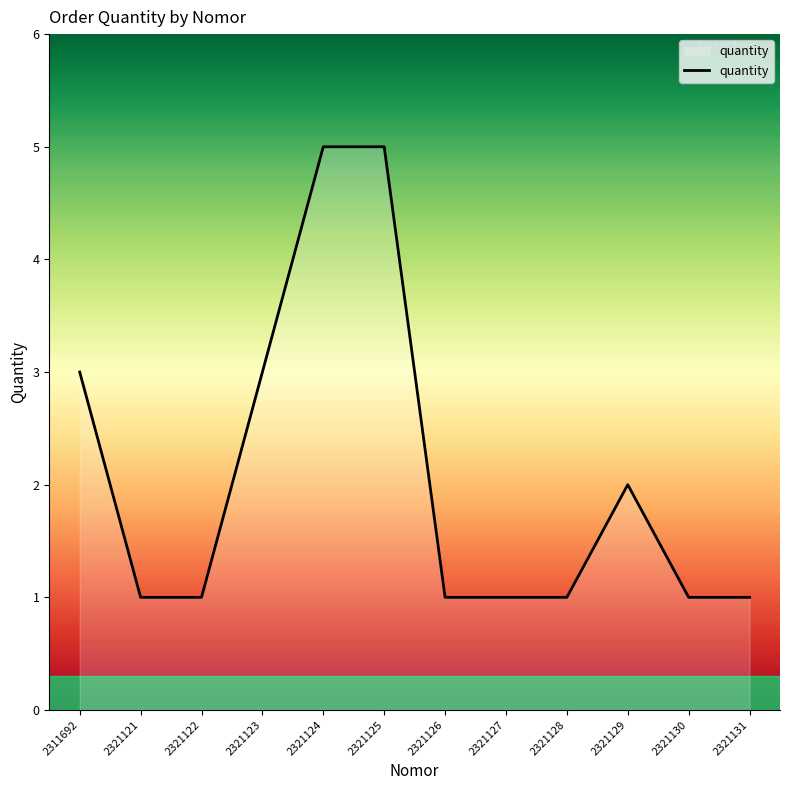

What is the ratio of the value at 2311692 to the value at 2321131?

3.0